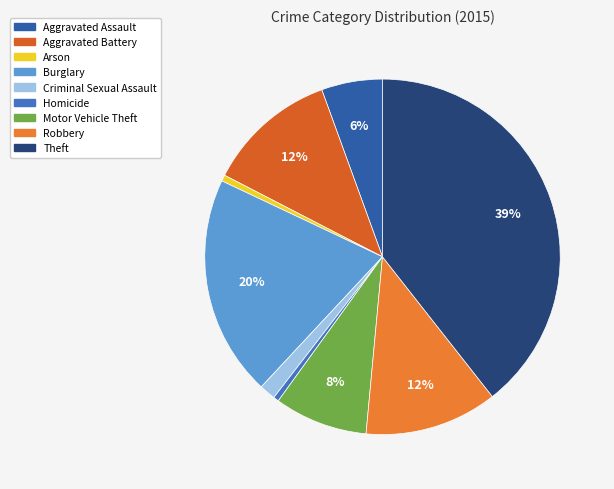

How many segments does this pie chart have?

9